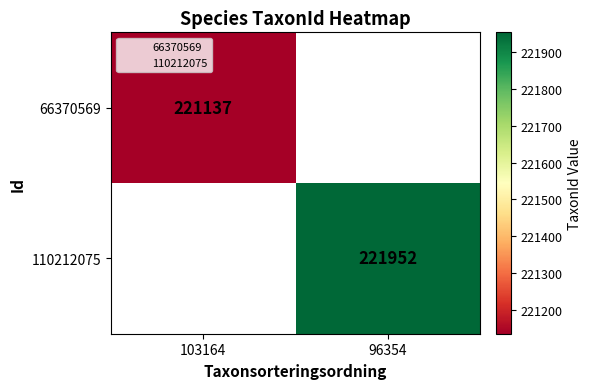

What is the minimum value shown in the chart?

221137.0